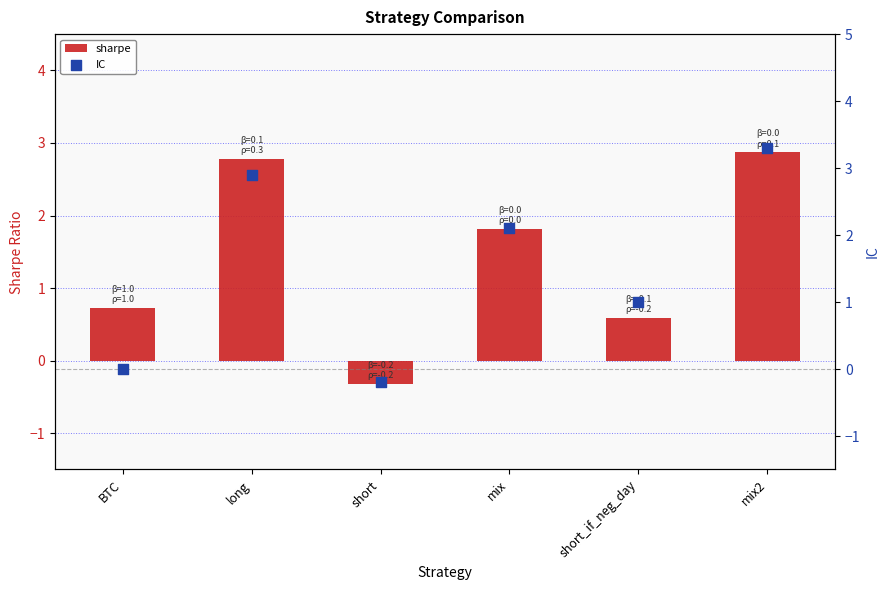

Which series has the largest Y range (max minus min)?

IC